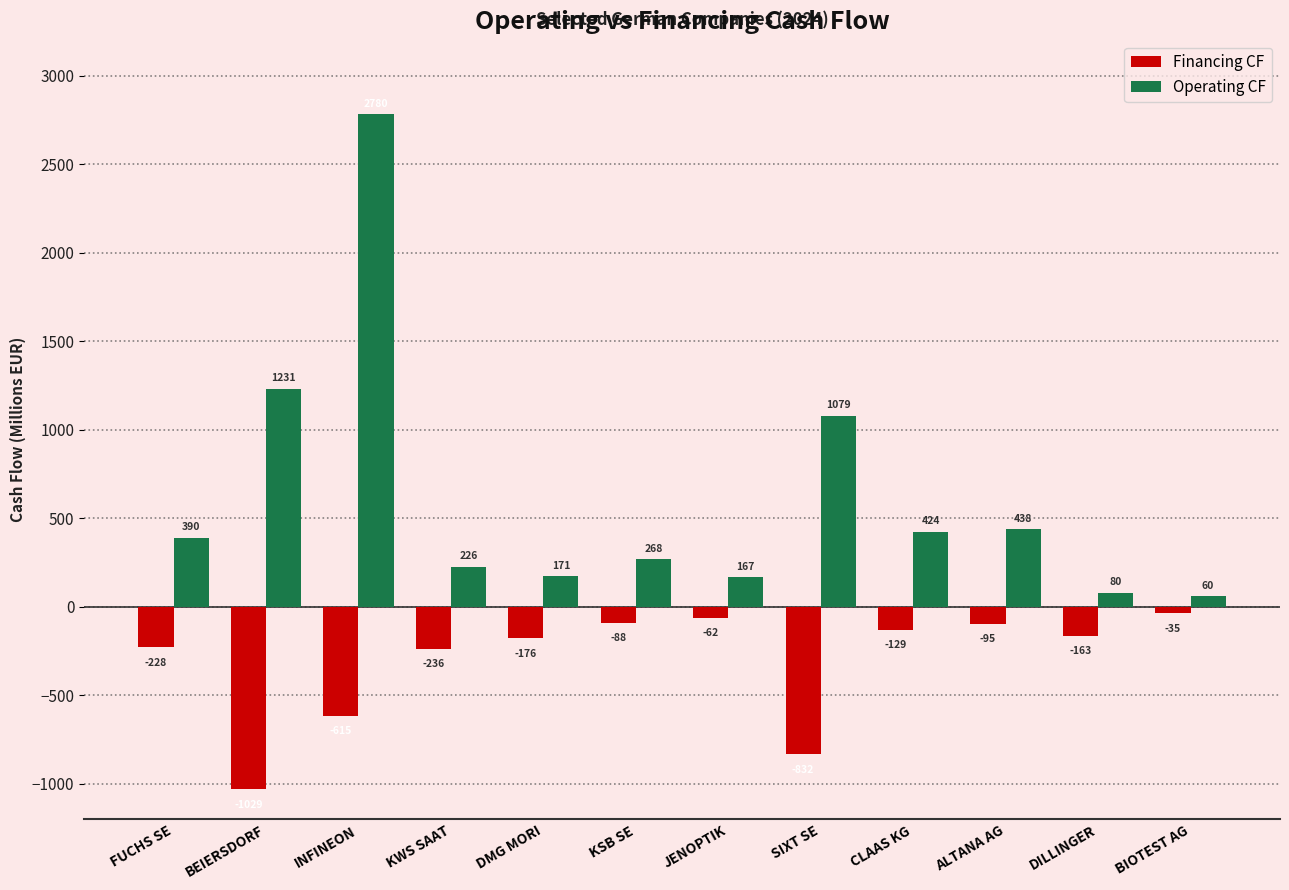

Which series has the widest spread of values?

Operating CF